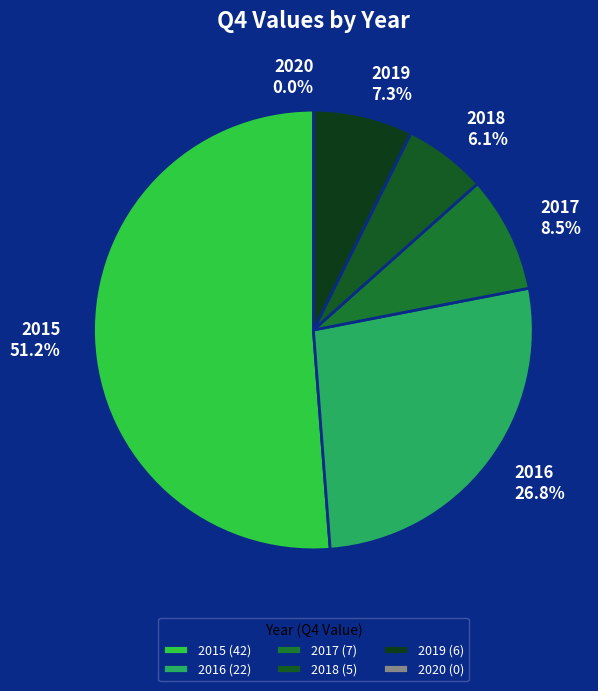

What is the largest slice in the pie chart?

2015